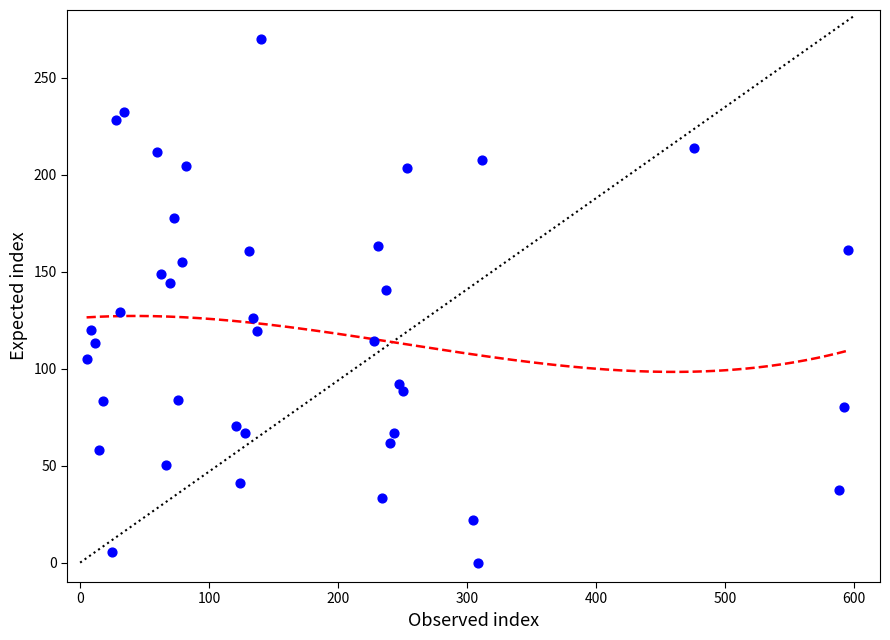

What is the range of Y values (max minus min)?

270.0